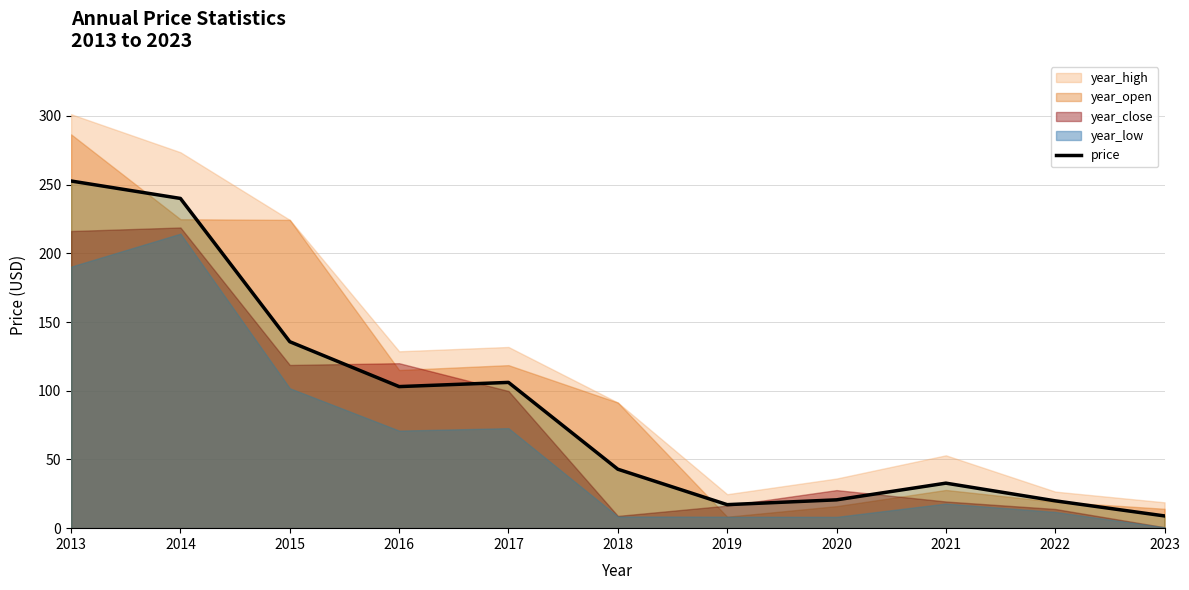

What is the ratio of the value at 2021 to the value at 2013?

0.1